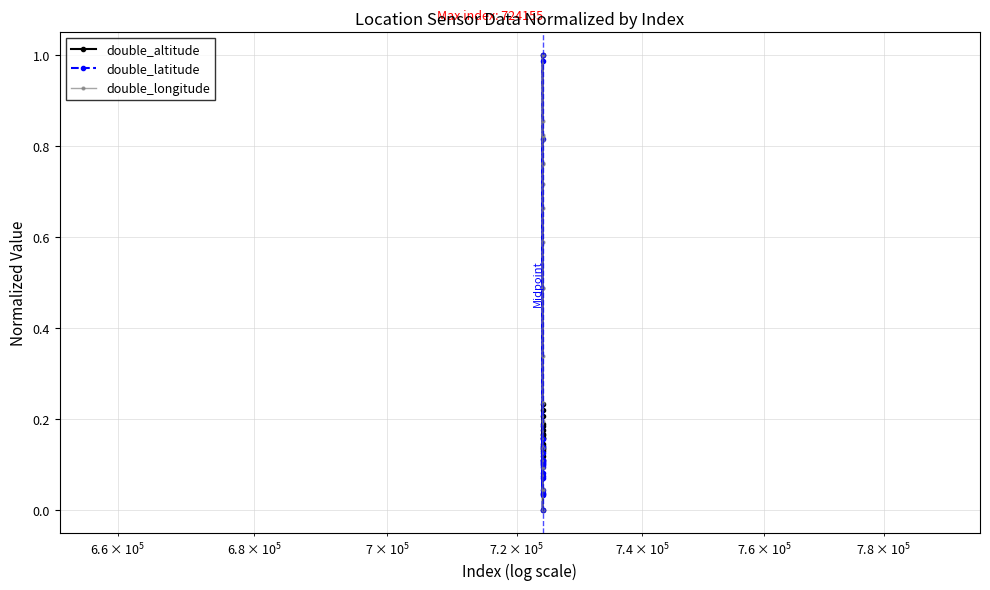

In double_latitude, how many points are lower than both neighbors (excluding endpoints)?

6